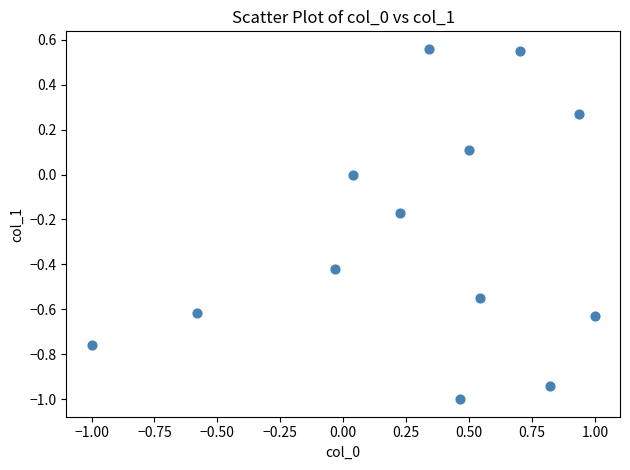

Count the number of points in this scatter plot.

13